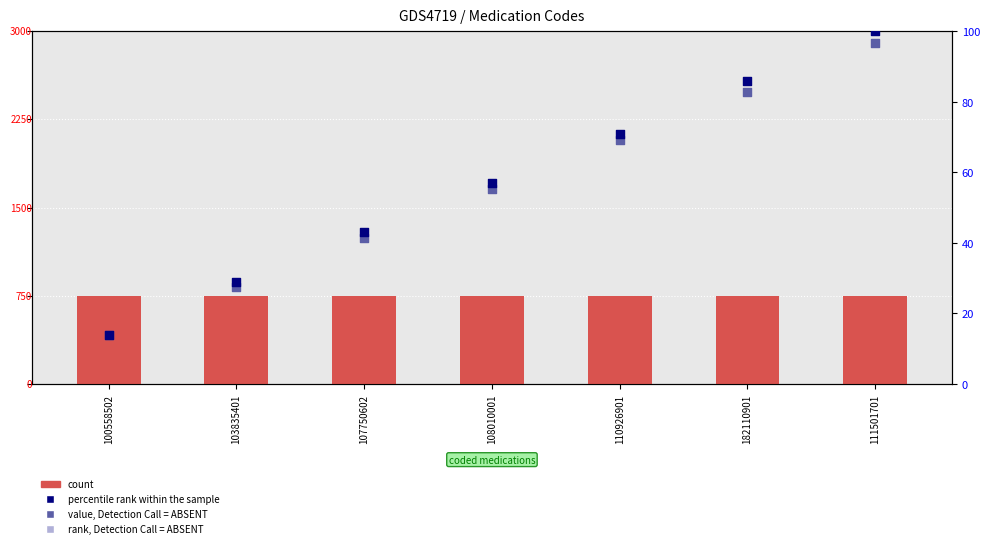

At how many categories does at least one series exceed 598?

7